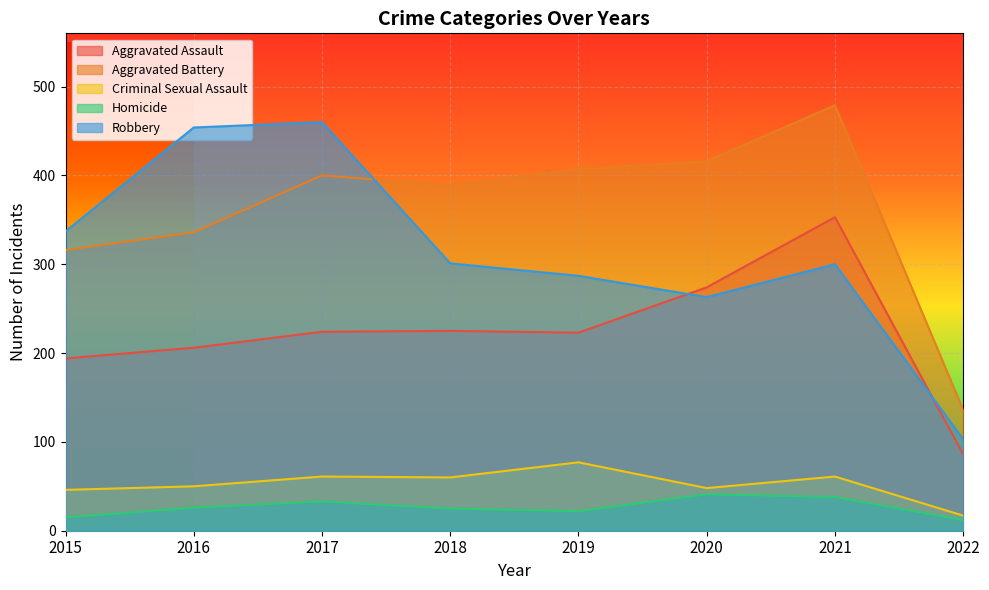

What are all the series names shown in the legend?

Aggravated Assault, Aggravated Battery, Criminal Sexual Assault, Homicide, Robbery